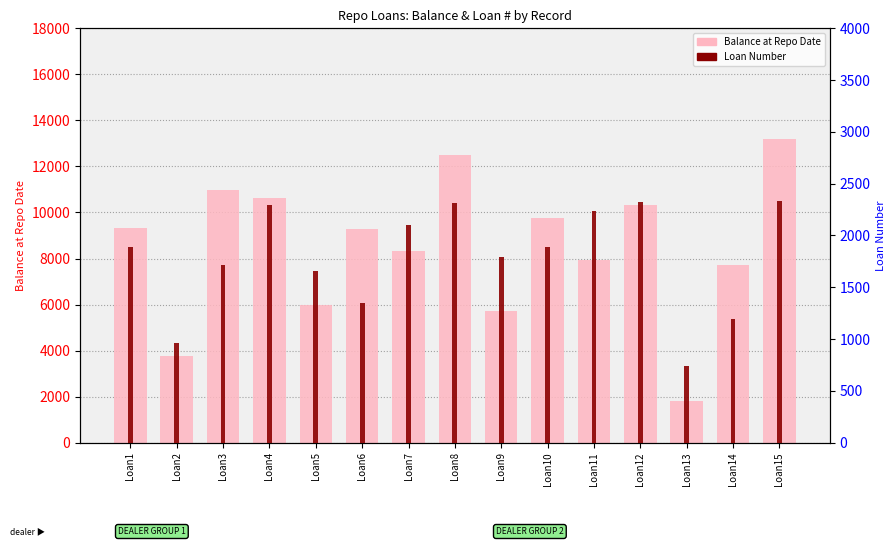

Rank the series by their maximum value, from lowest to highest.

Loan Number, Balance at Repo Date